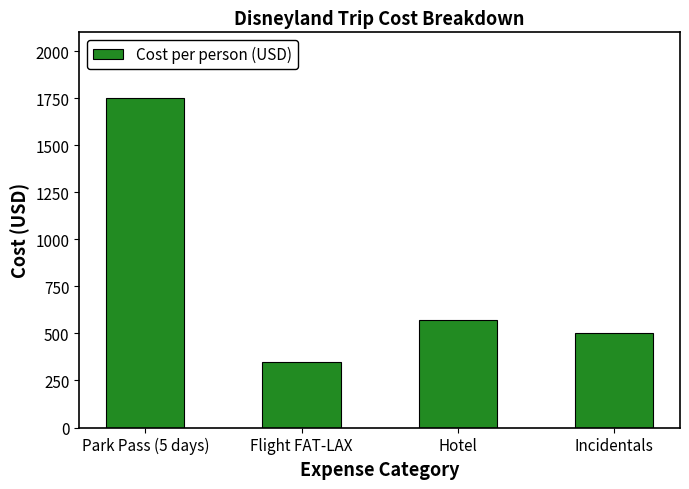

Where is the data nearest to the value 1050?

Hotel